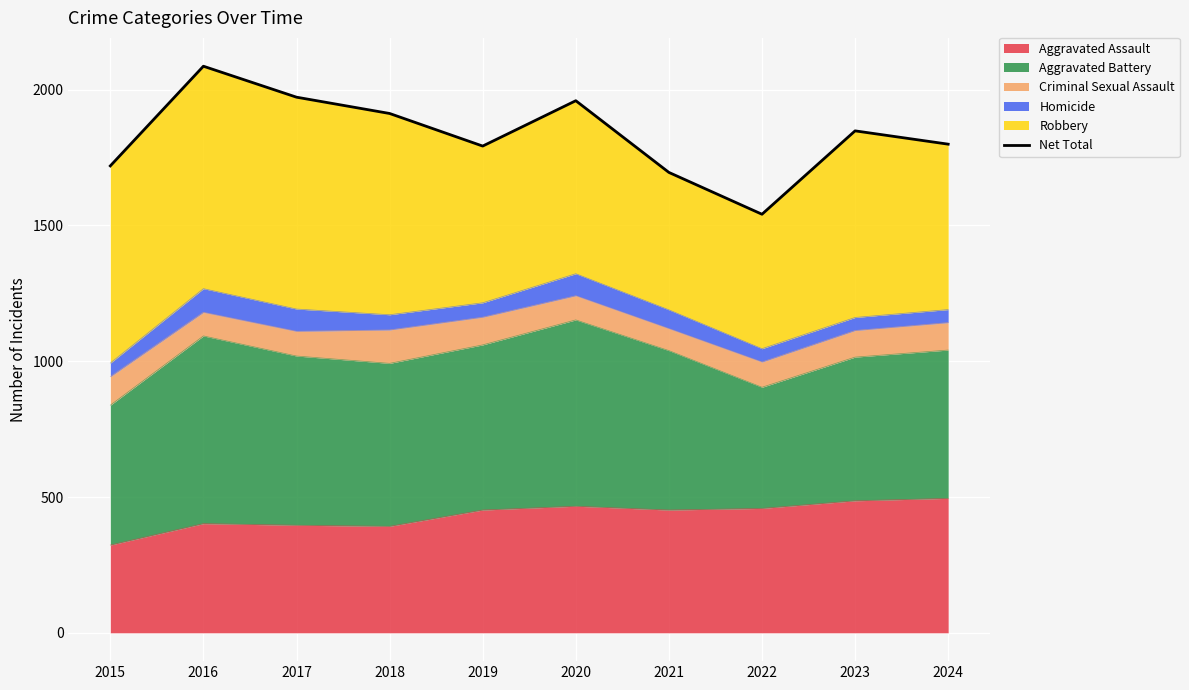

What is the change in value from 2019 to 2024?

+7